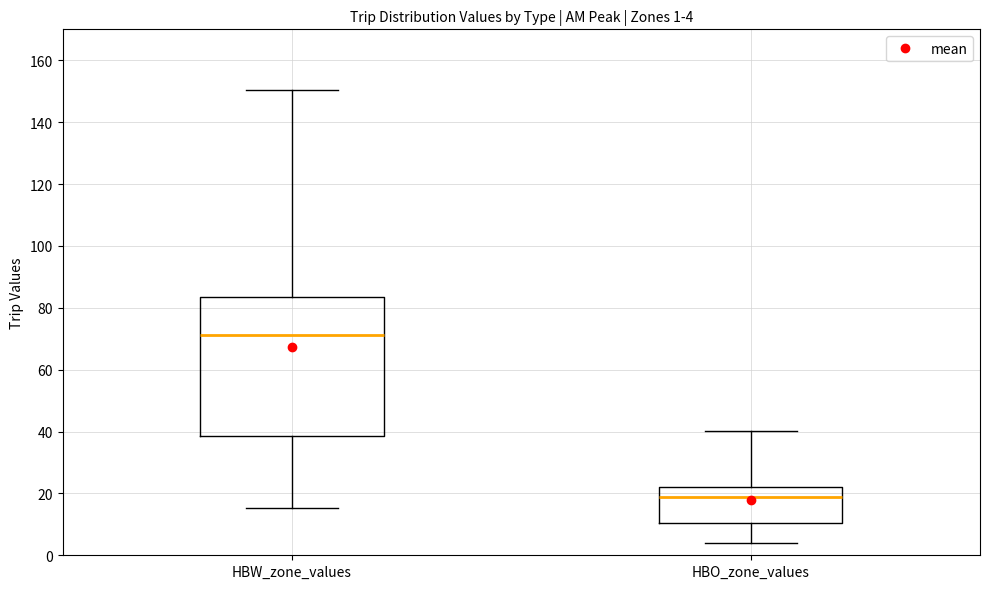

Comparing the boxes themselves (not the whiskers), which one is the tallest?

HBW_zone_values